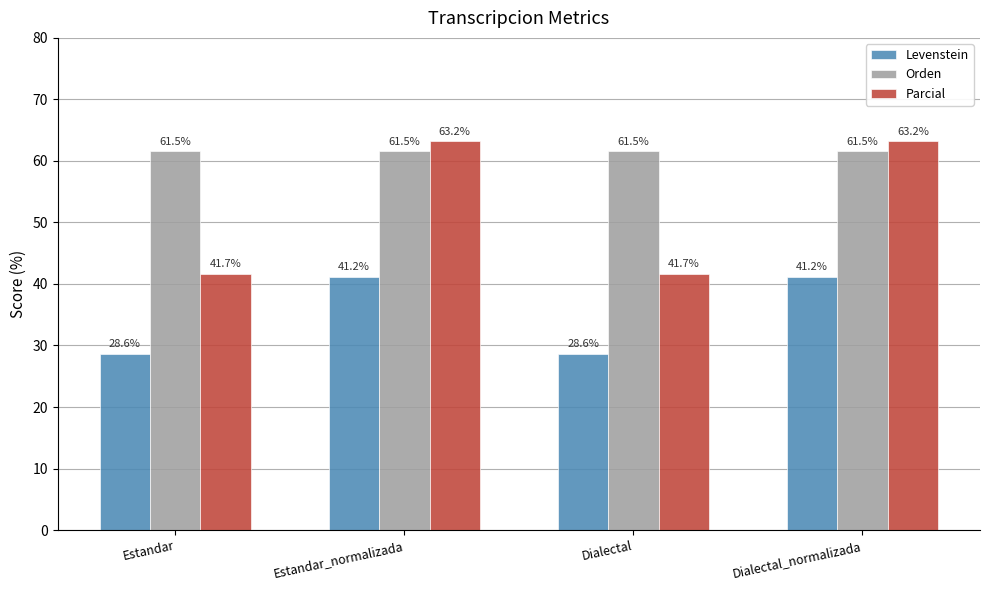

The value of Levenstein at Dialectal_normalizada is 41.2. True or false?

True